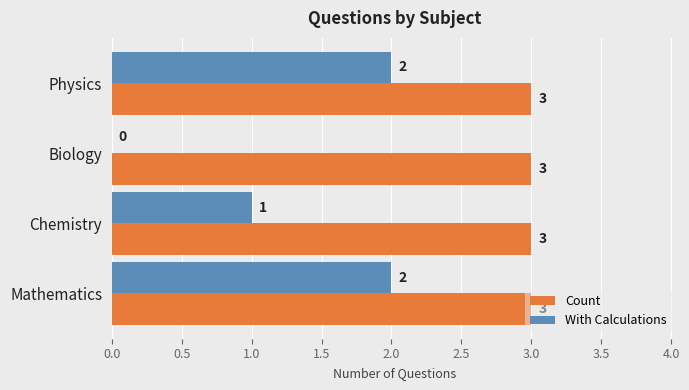

What is the total value across all series at Chemistry?

4